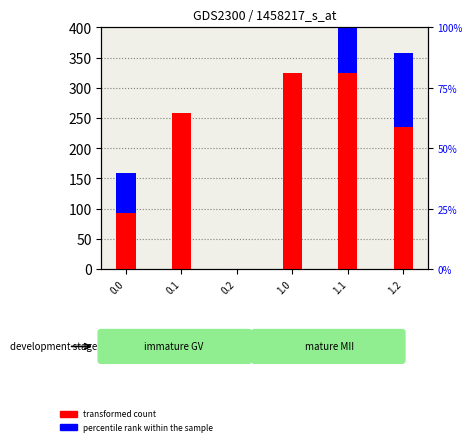

Count the number of data series in this chart.

2